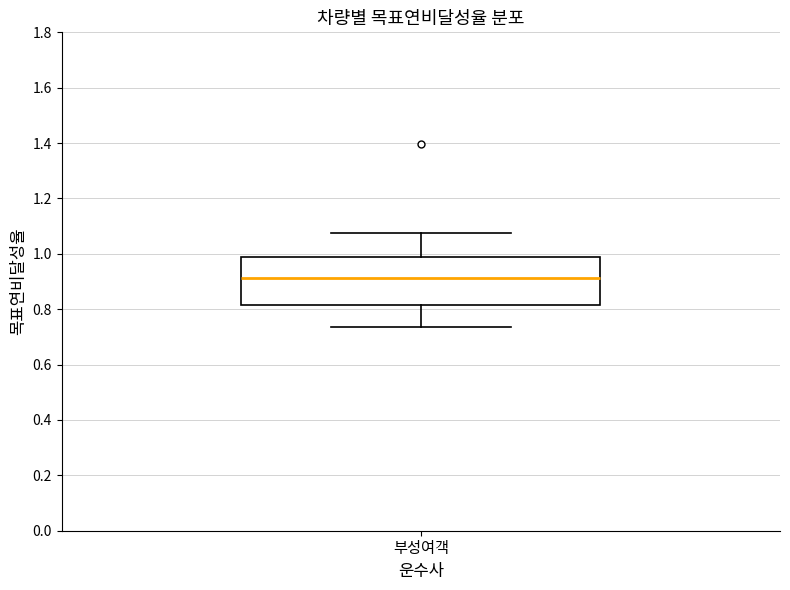

Transcribe this box plot: give where the median line is, the range the box spans, and where the two whiskers end, as read against the y-axis. The values are not printed on the chart, so give them approximately, as read against the axis.

median 0.92, box 0.82 to 0.98, whiskers 0.74 to 1.08